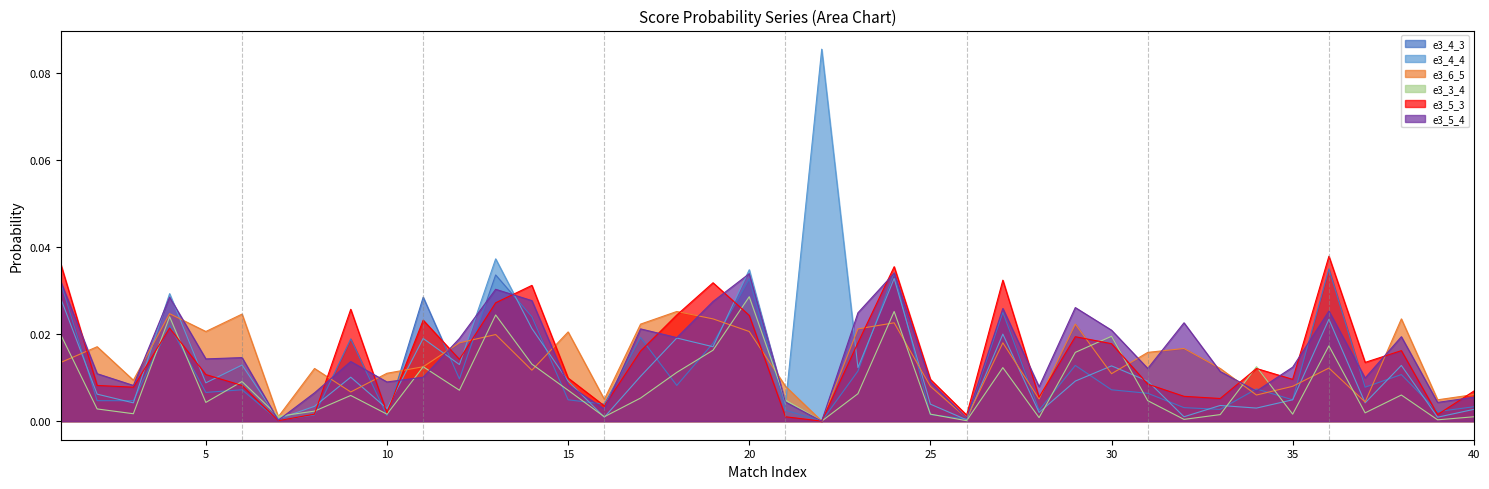

In e3_6_5, how many points are higher than both neighbors (excluding endpoints)?

13